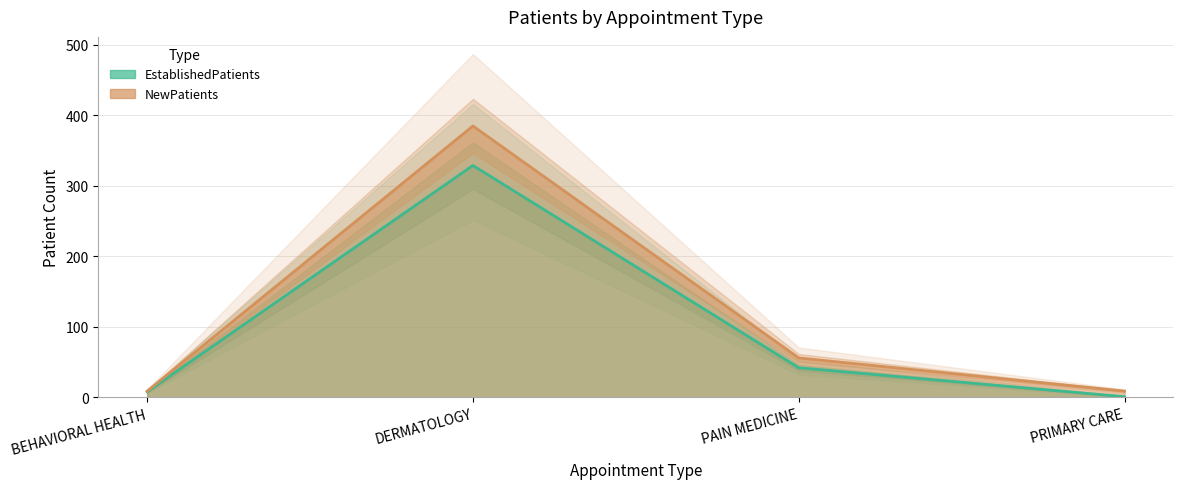

Count the number of categories in the chart.

4